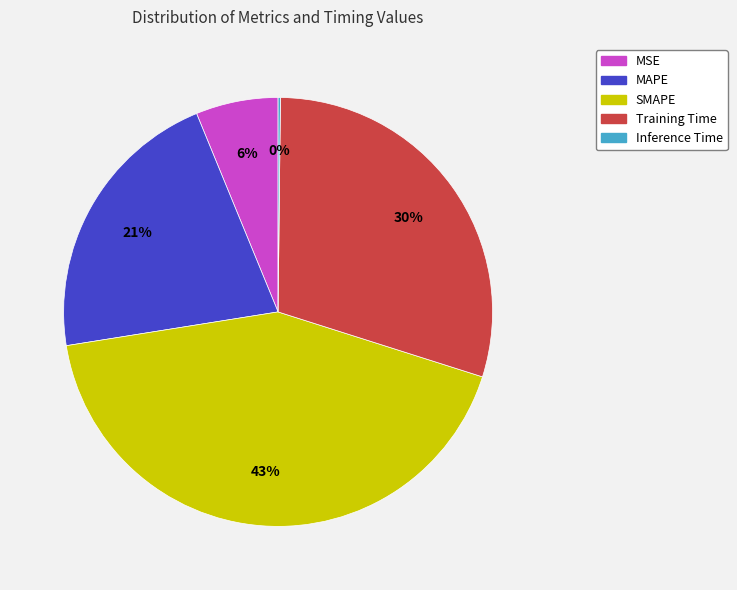

Approximately how many times larger is the value at MAPE compared to SMAPE?

0.5